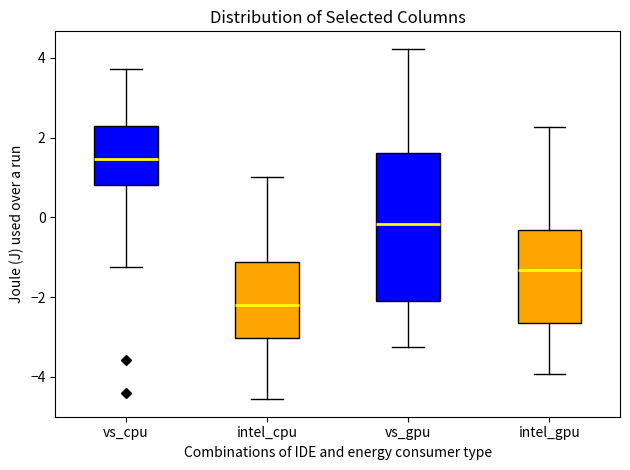

Which box has the lowest median line?

intel_cpu